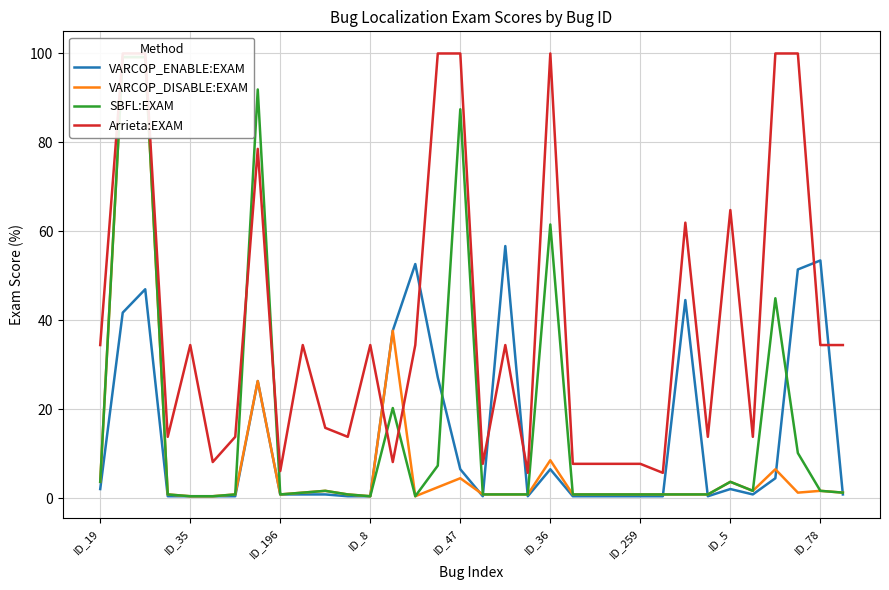

What is the spread (max minus min) of values at 13?

29.6